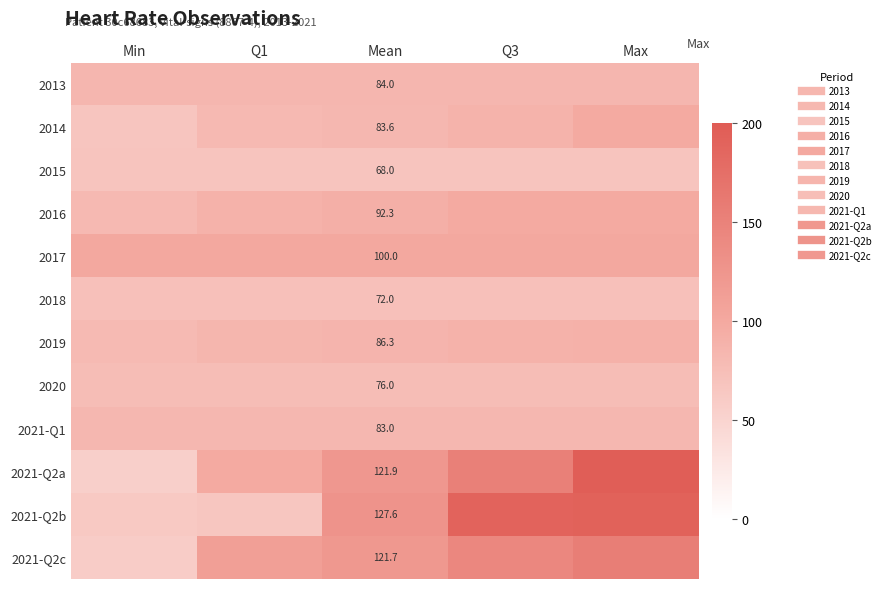

Which label corresponds to the smallest value in the chart?

Min